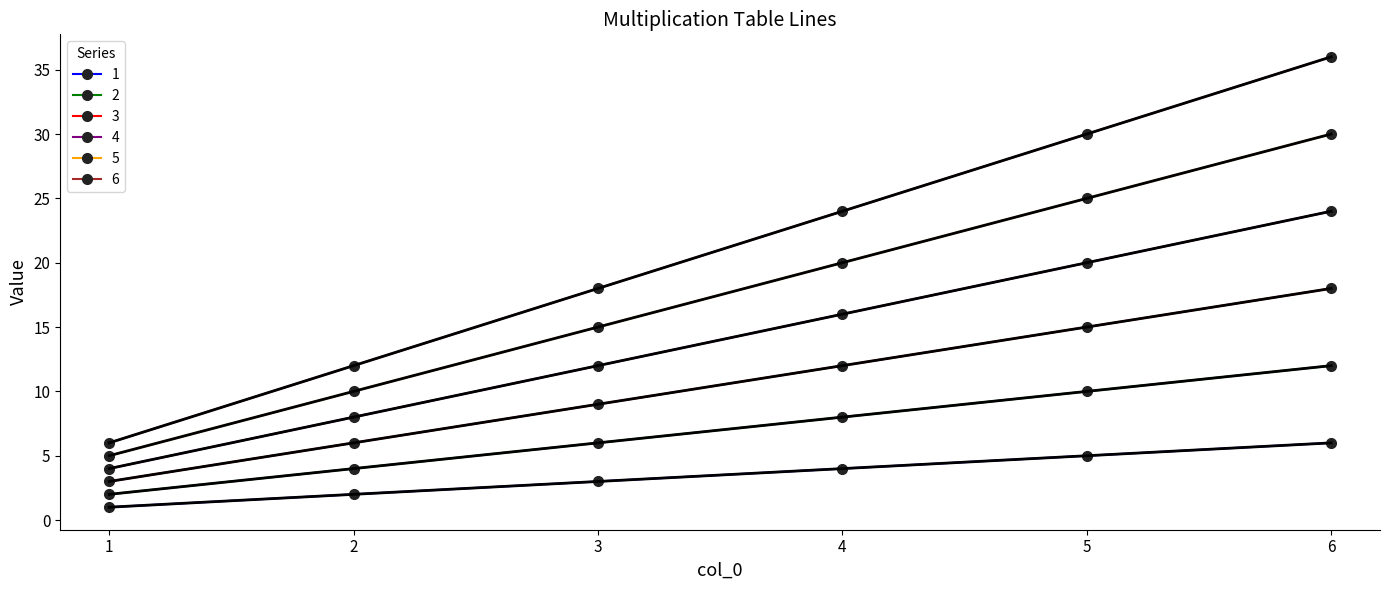

List the labels in order of 4 value, smallest first.

1, 2, 3, 4, 5, 6